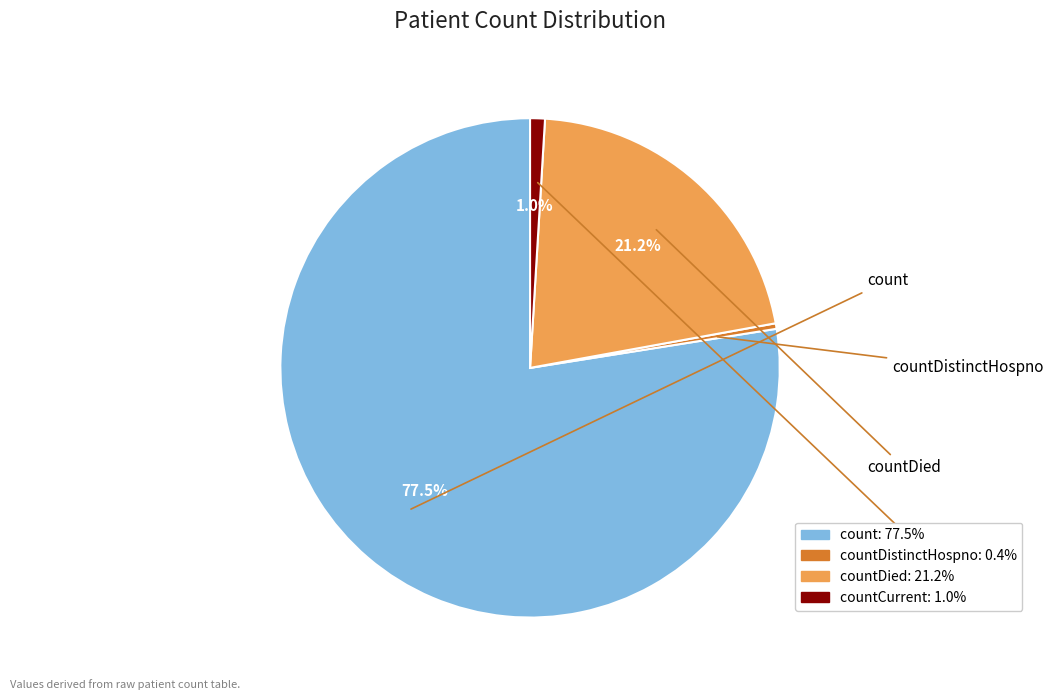

How many slices are in this pie chart?

4